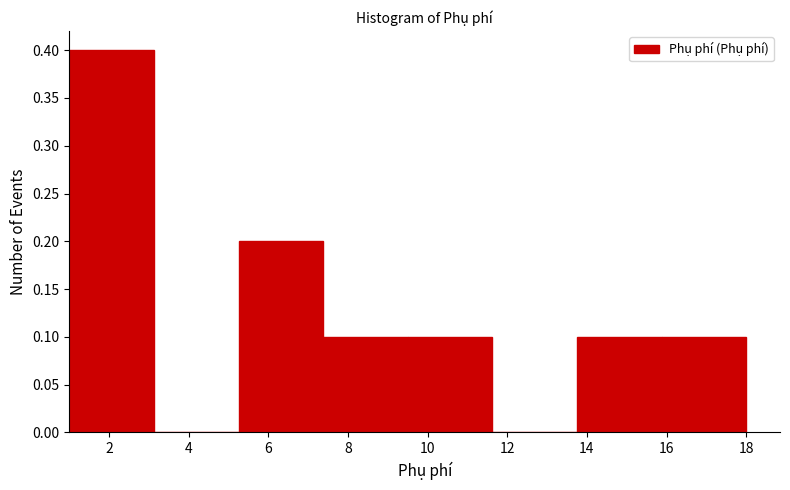

Over which range of the x-axis is the bar tallest?

1.0 to 3.2